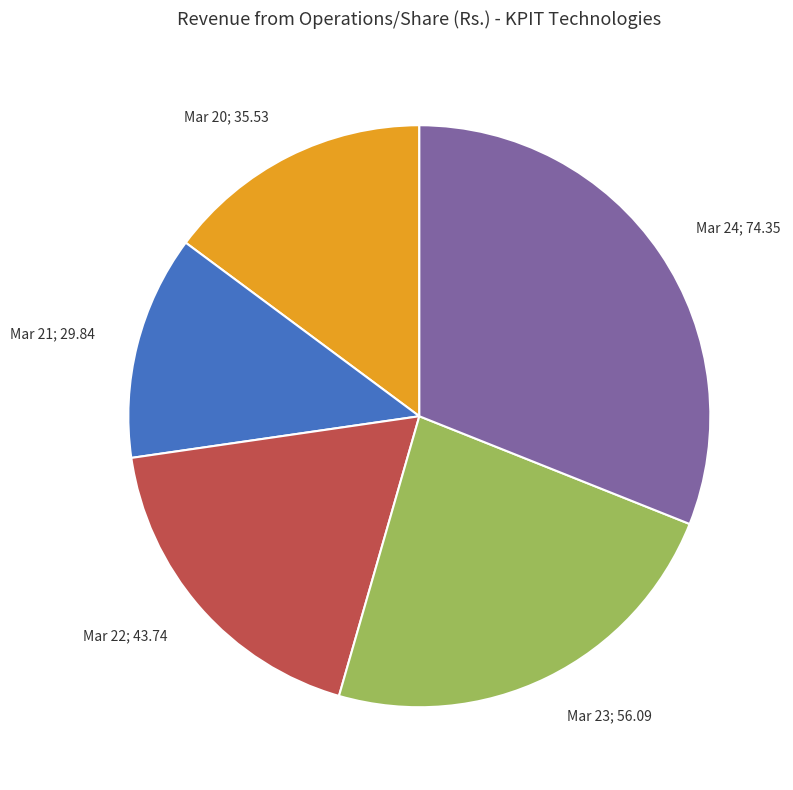

Rank the categories by value from highest to lowest.

Mar 24, Mar 23, Mar 22, Mar 20, Mar 21